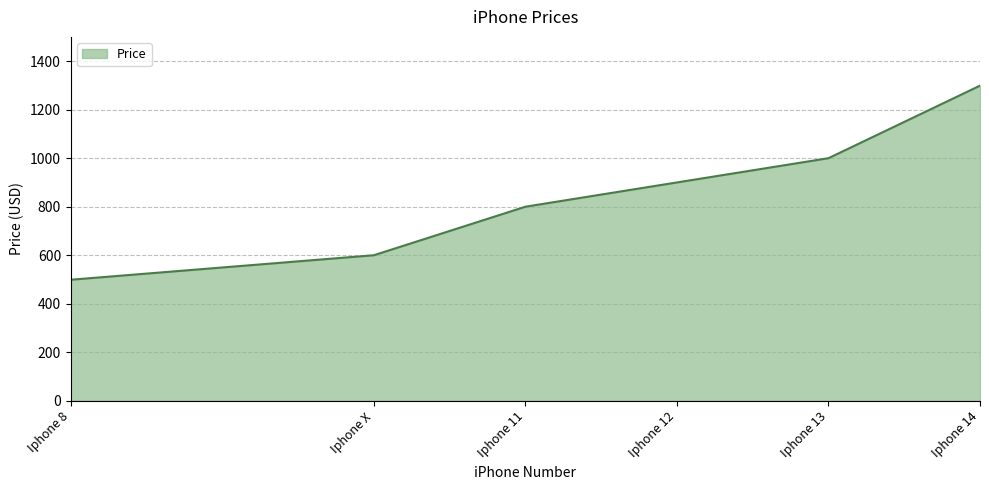

Reading right to left, transcribe all the data shown in this chart.

Iphone 14=1299	Iphone 13=1000	Iphone 12=900	Iphone 11=800	Iphone X=600	Iphone 8=499